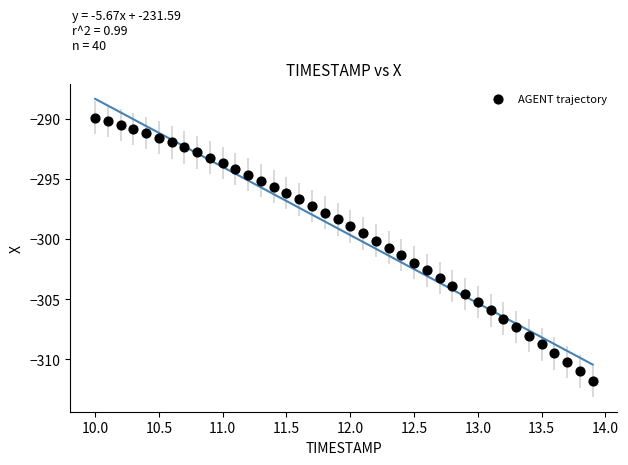

What is the range of Y values (max minus min)?

21.9